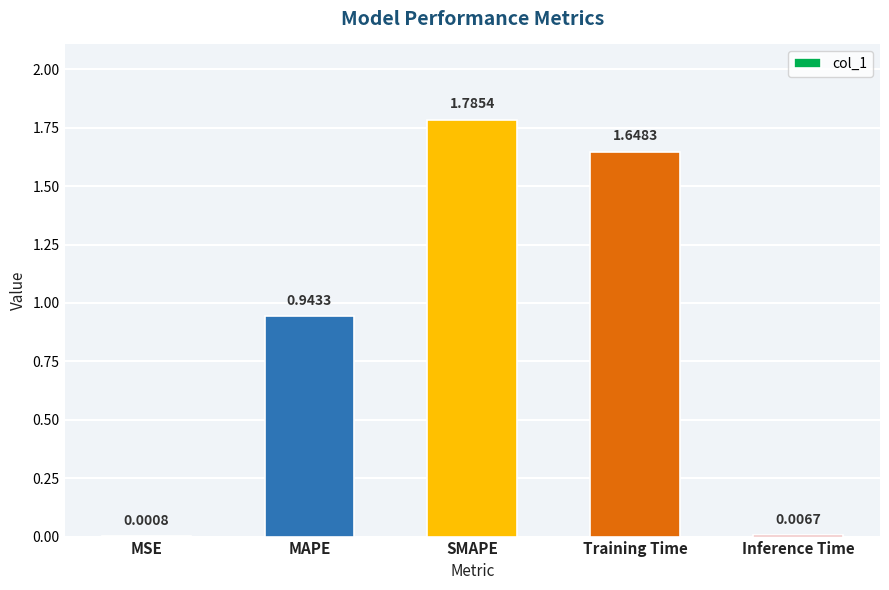

What is the ratio of the value at MAPE to the value at Training Time?

0.6